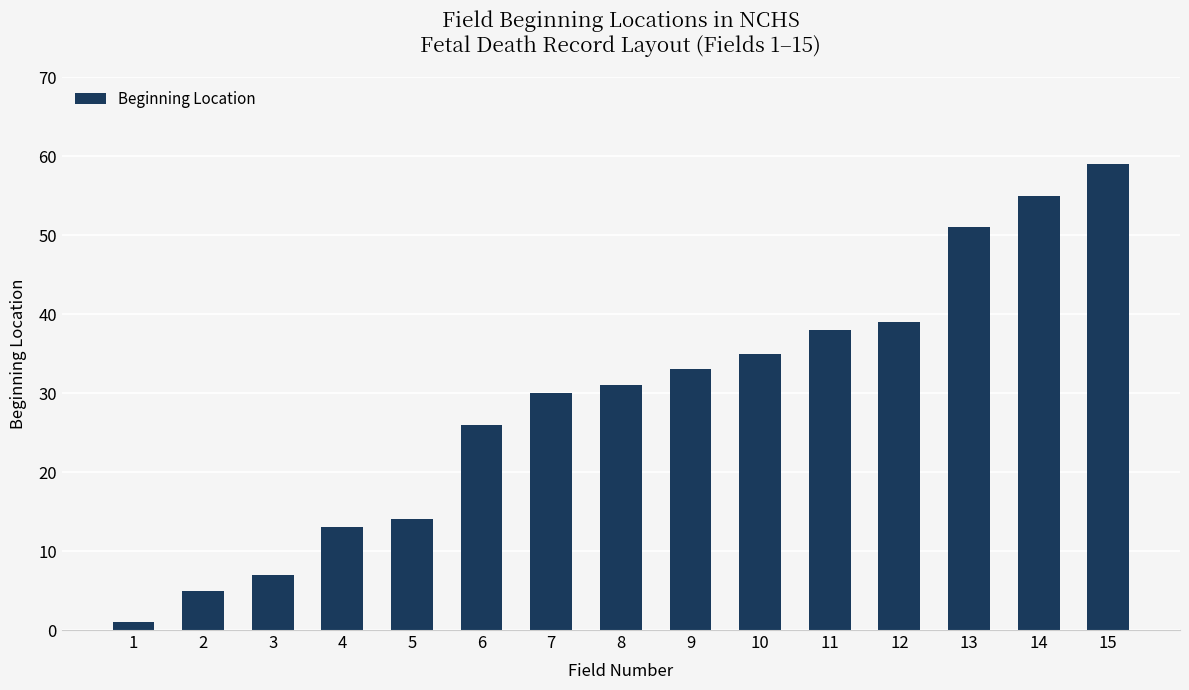

Rank the categories by value from lowest to highest.

1, 2, 3, 4, 5, 6, 7, 8, 9, 10, 11, 12, 13, 14, 15